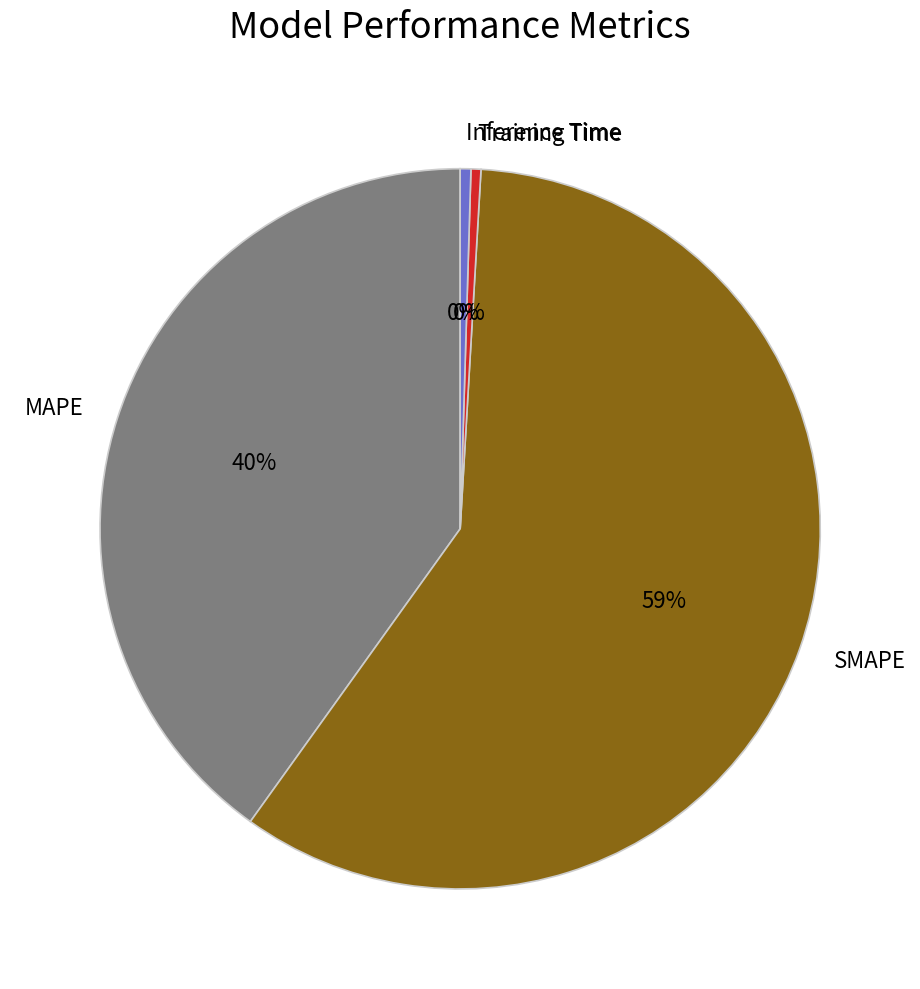

Which slice represents more than half of the pie?

SMAPE